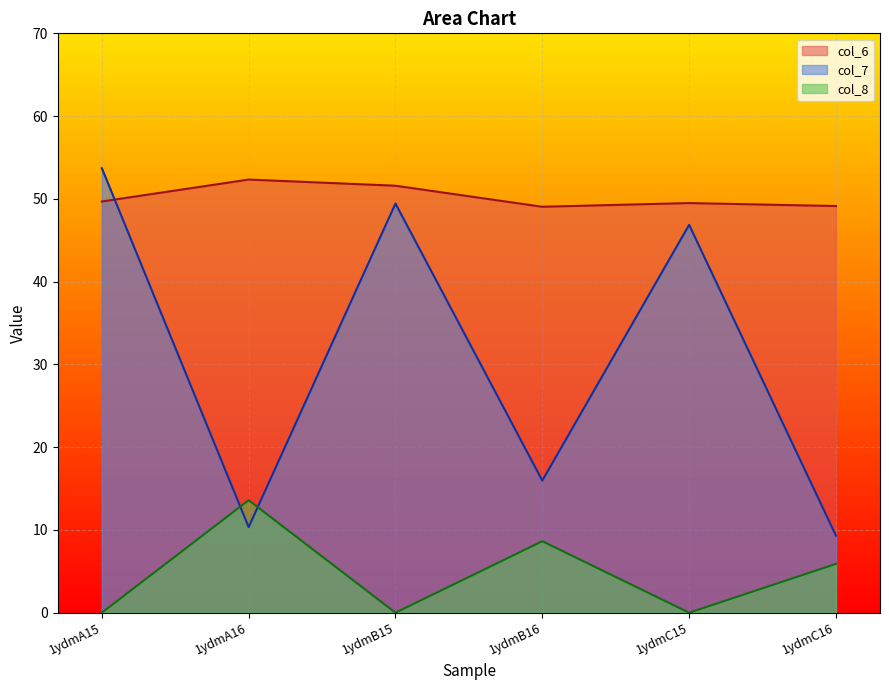

What is the difference between the col_6 values at 1ydmC15 and 1ydmB15?

2.1